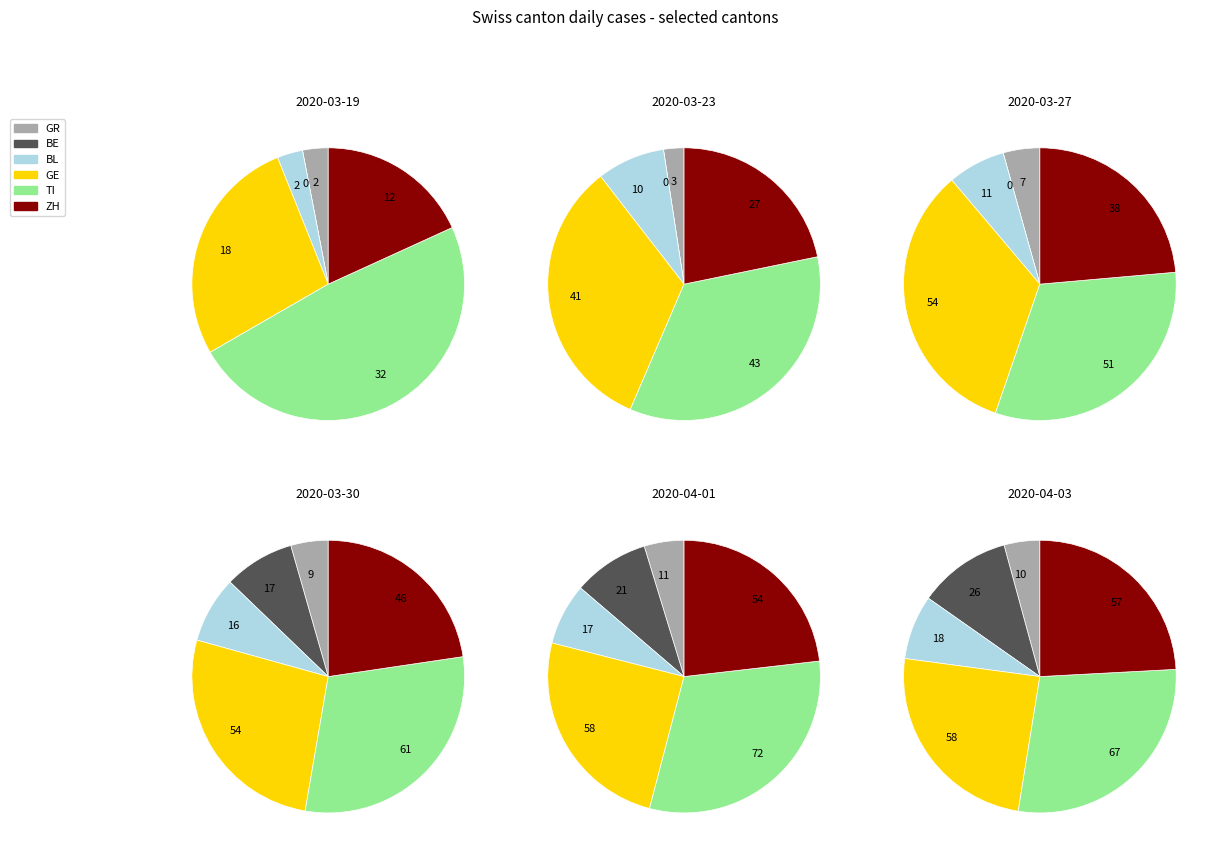

Is there a majority slice in this chart?

No